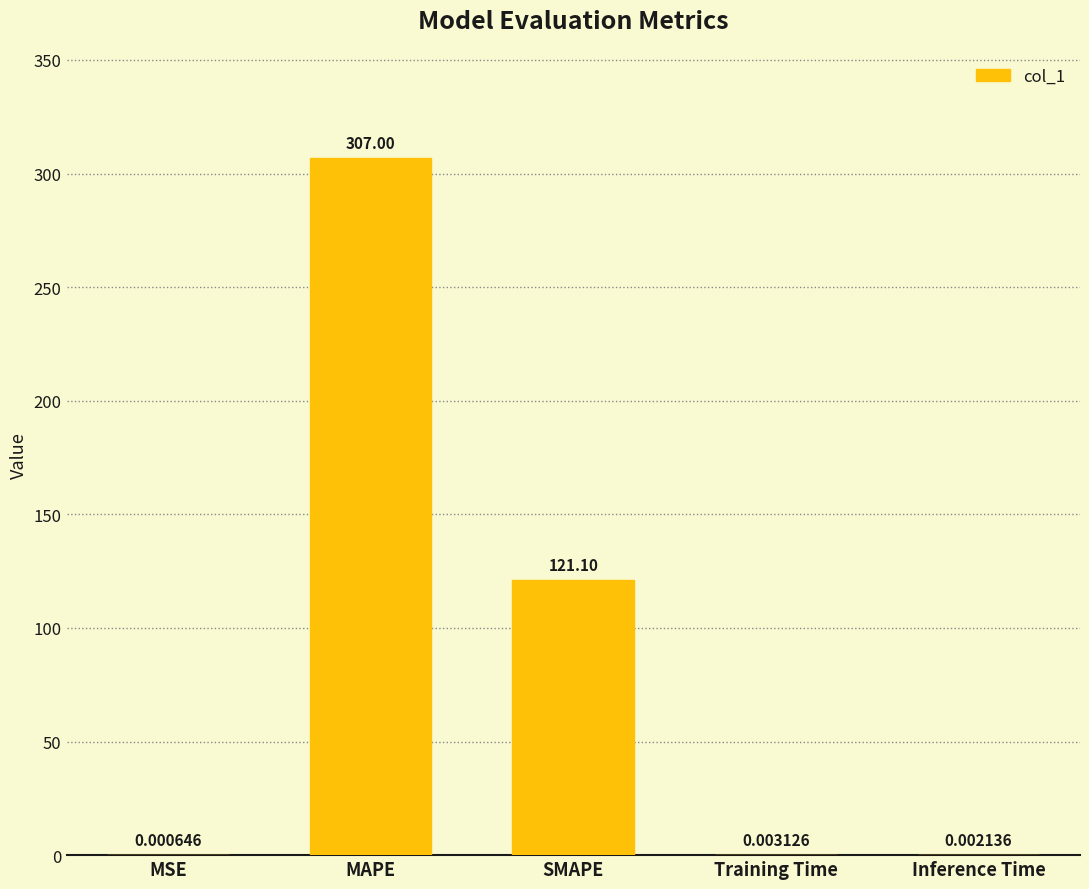

What is the sum of the values at SMAPE and MAPE?

428.1